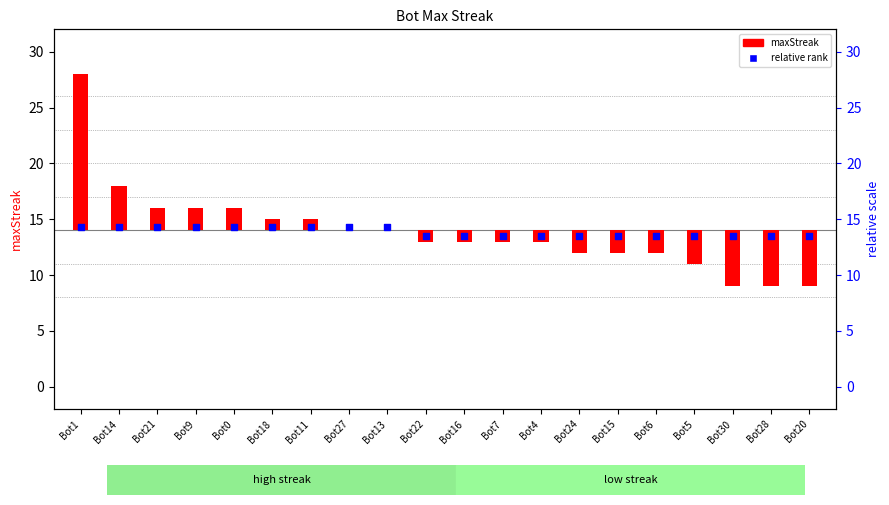

At how many categories does at least one series exceed 8?

20